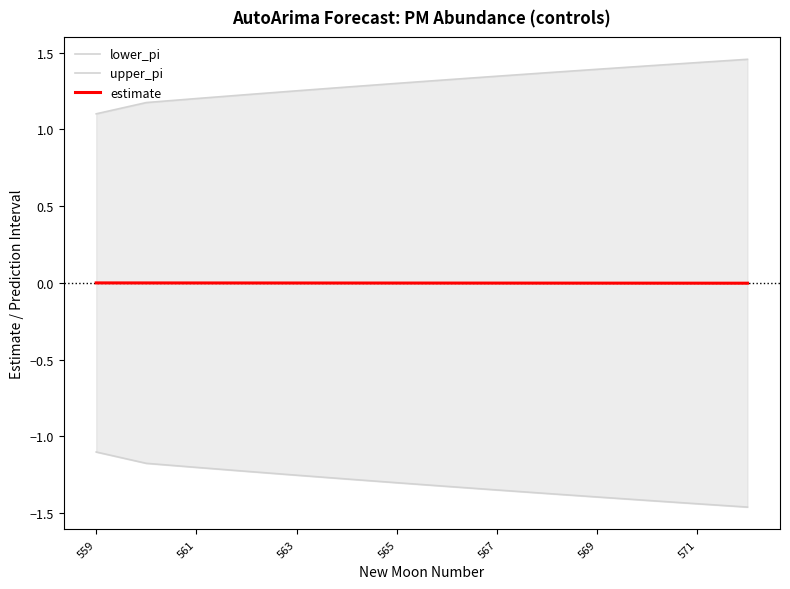

True or false: estimate and lower_pi cross at least once.

False